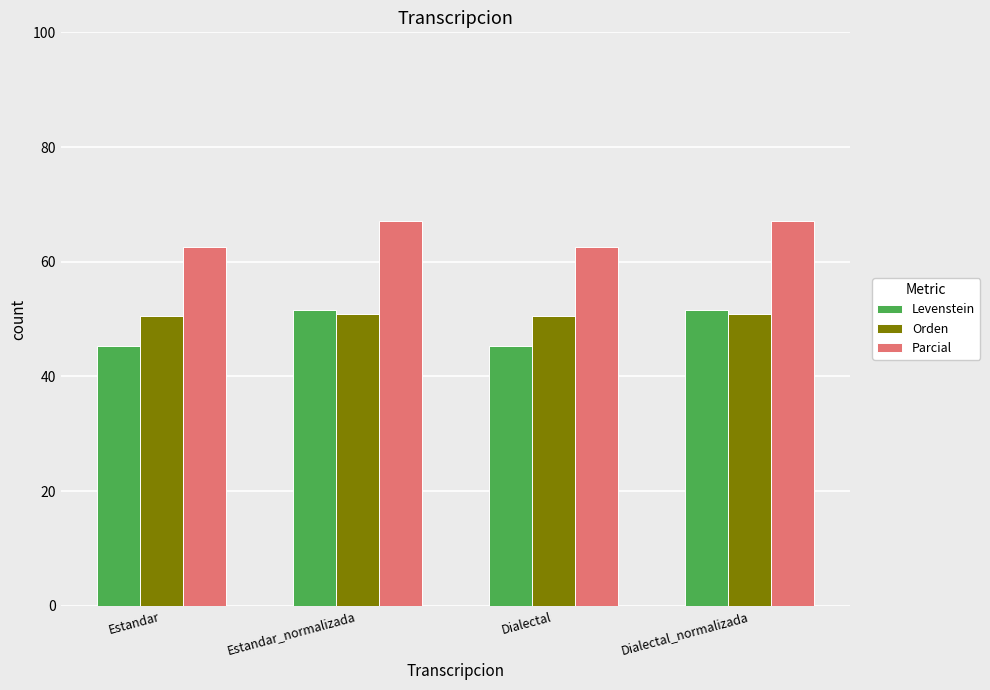

Rank the series at Estandar from highest to lowest value.

Parcial, Orden, Levenstein